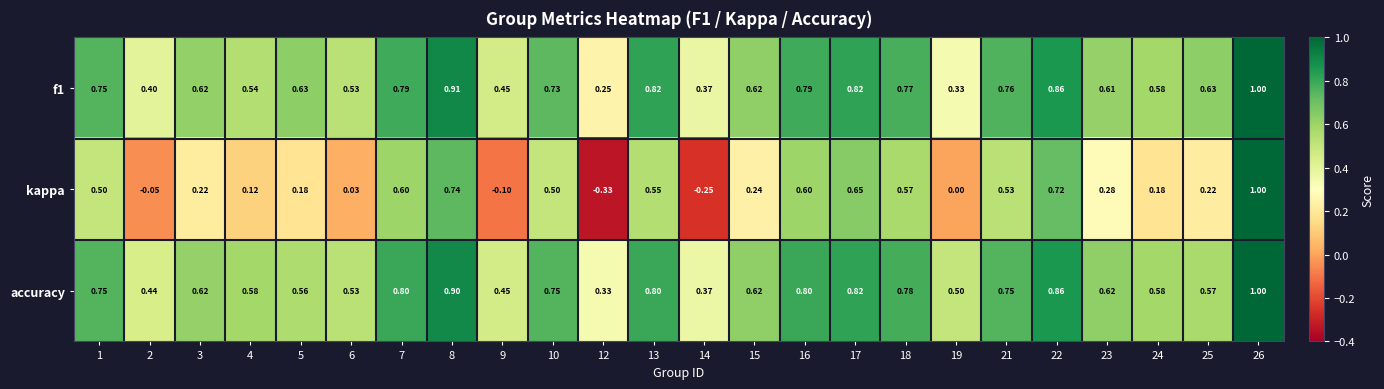

Is the value of accuracy at 21 greater than the value of f1 at 25?

Yes